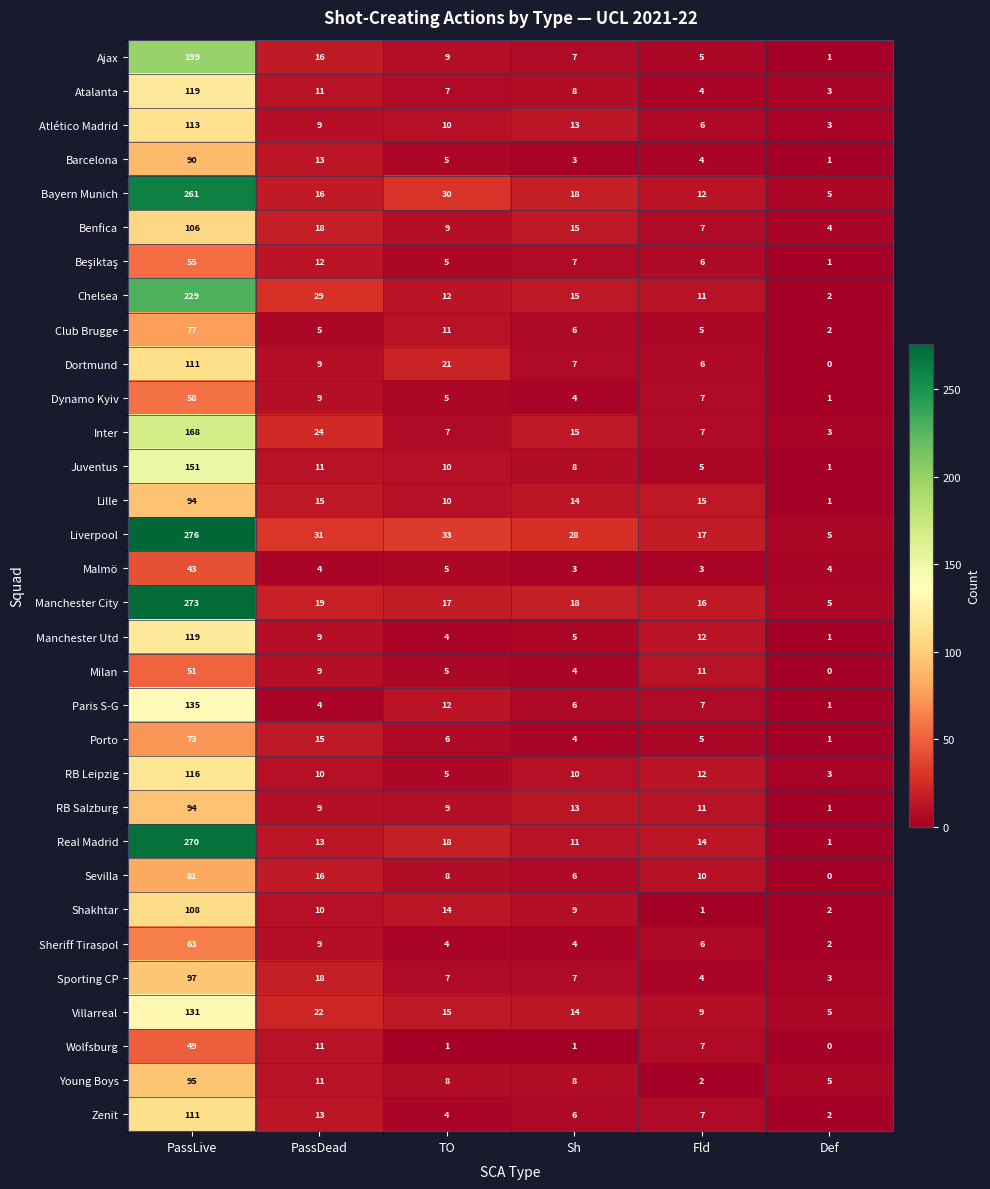

Between PassLive and PassDead, which series saw the biggest shift?

Real Madrid